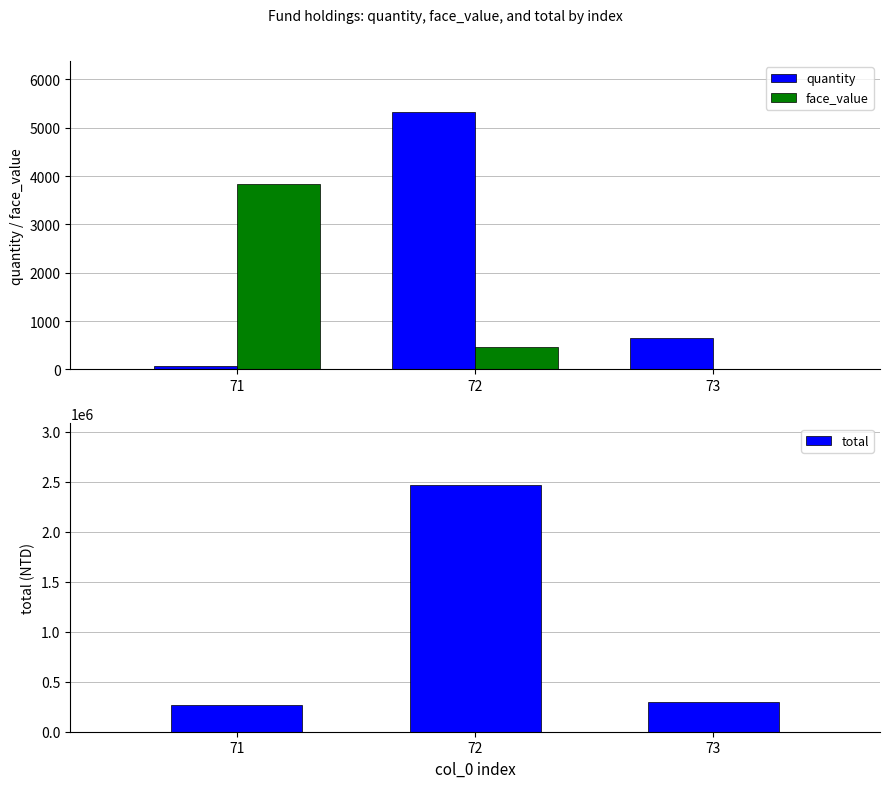

What is the sum of the quantity values at 71 and 72?

5385.4